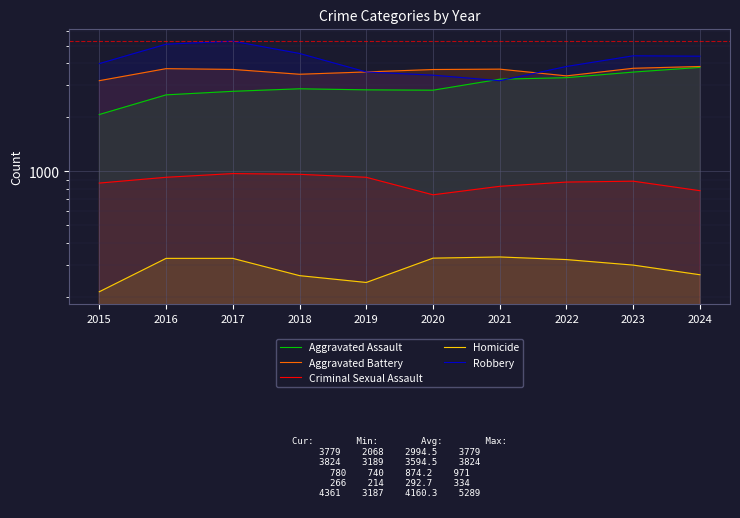

True or false: Criminal Sexual Assault and Homicide intersect in this chart.

False